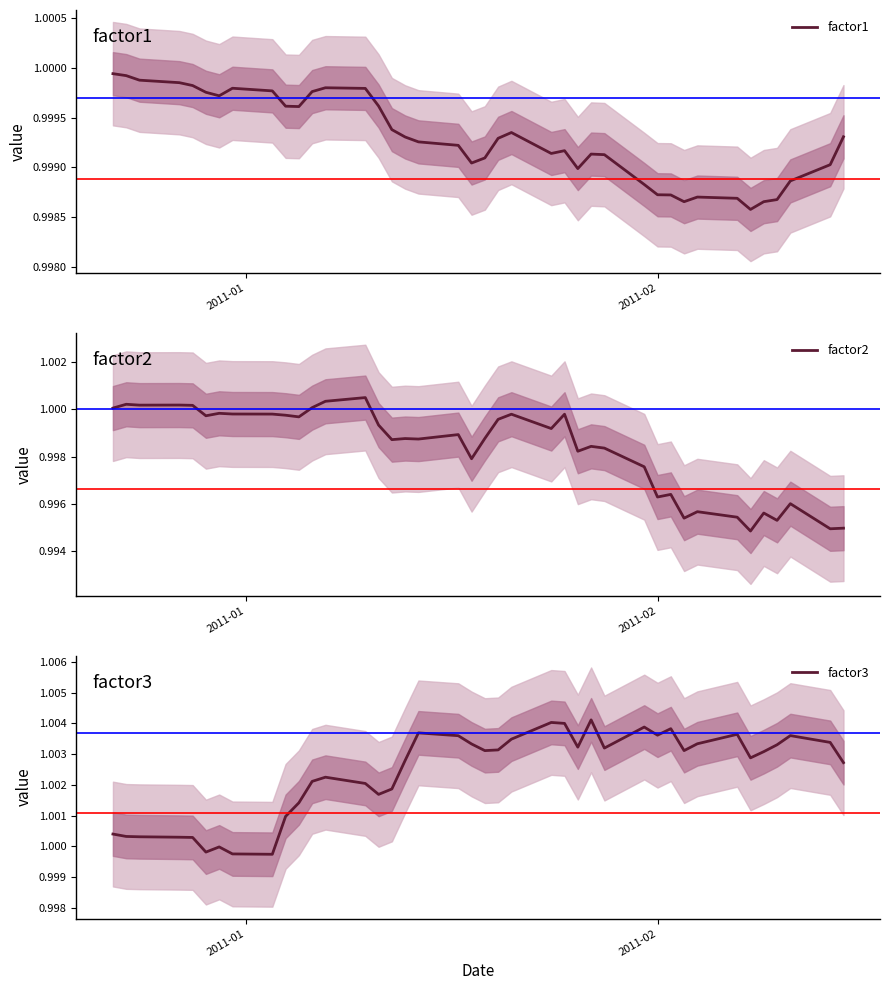

Is the value of factor3 at 8 greater than the value of factor2 at 21?

Yes